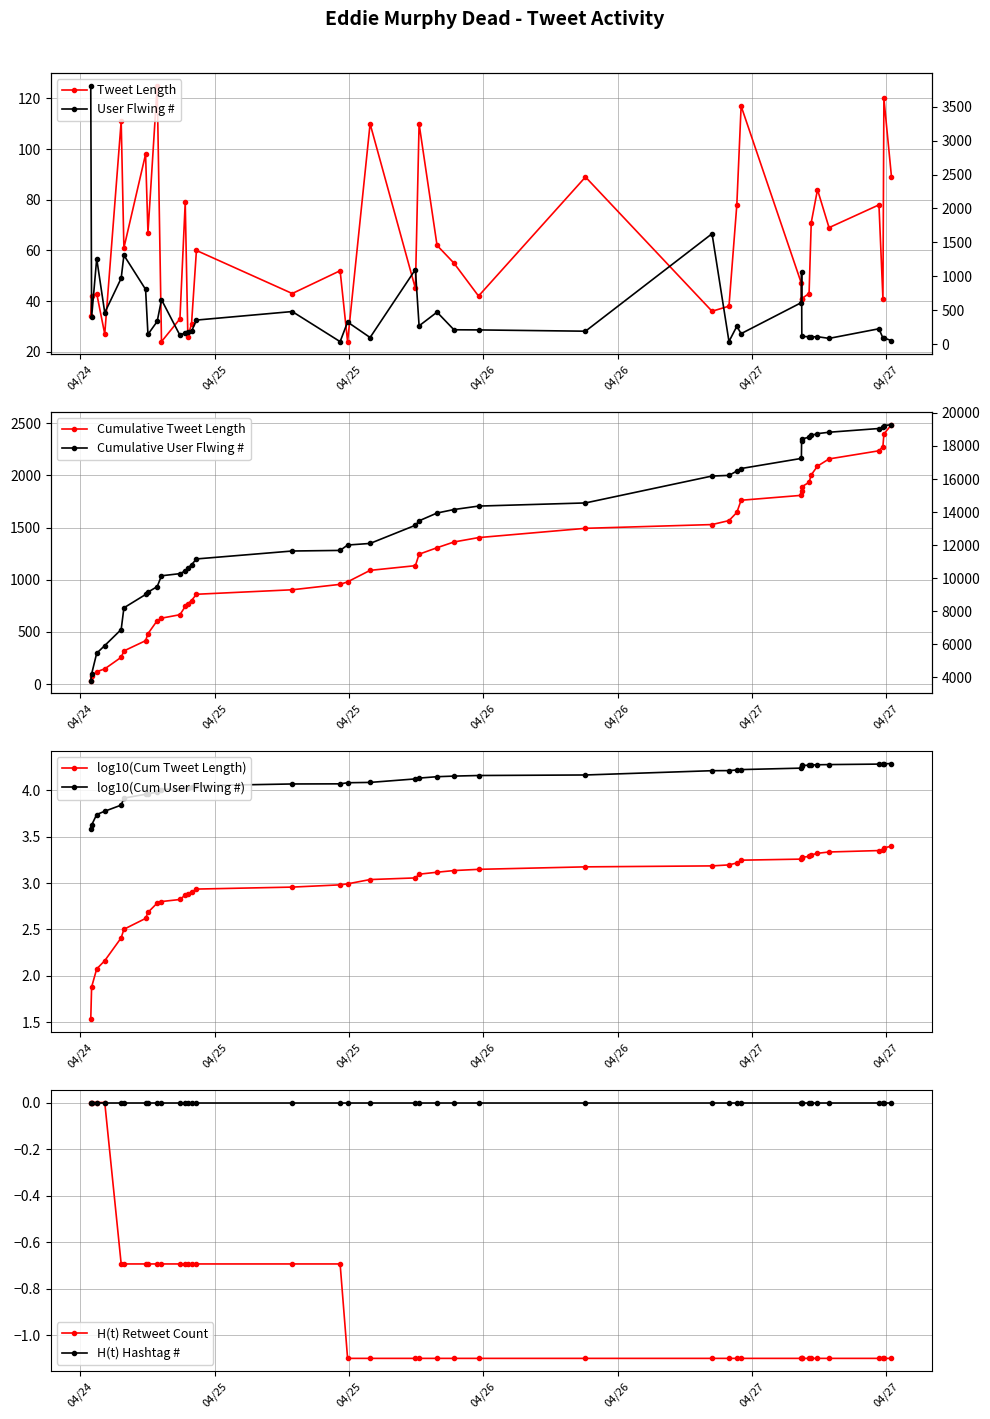

How many intersections are there between User Flwing # and Tweet Length?

5